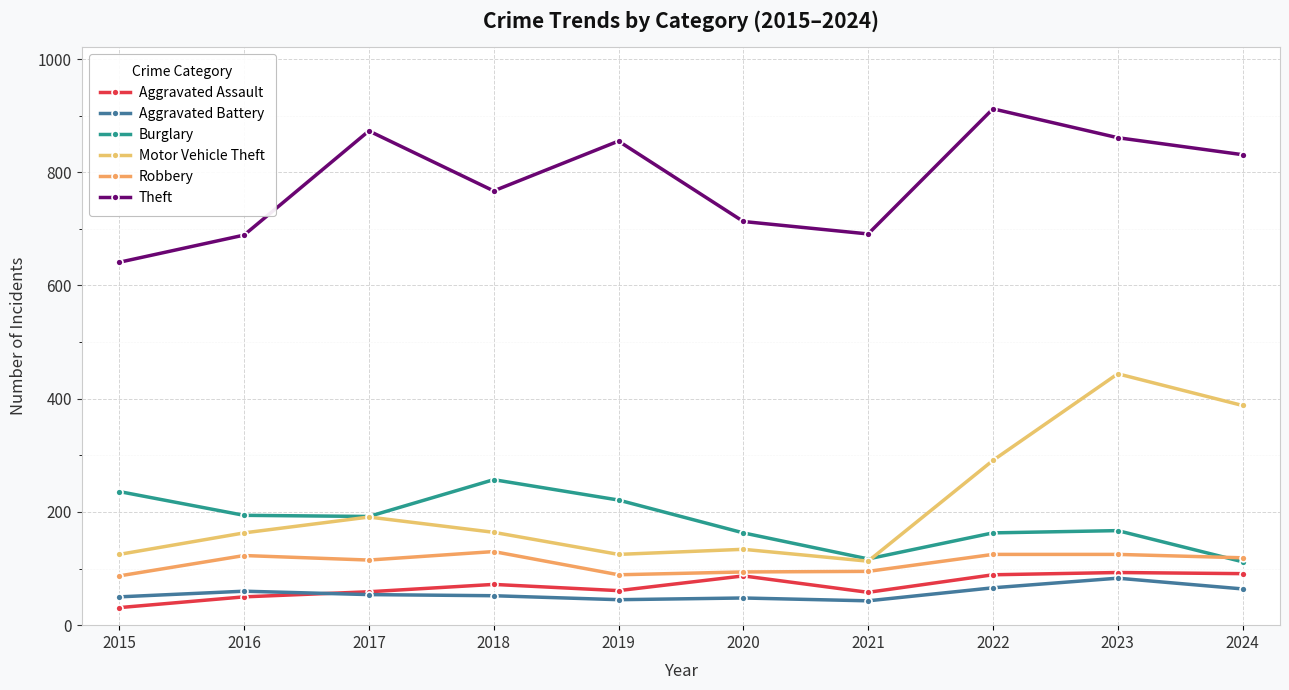

Does the chart display data point markers on the line(s)?

Yes